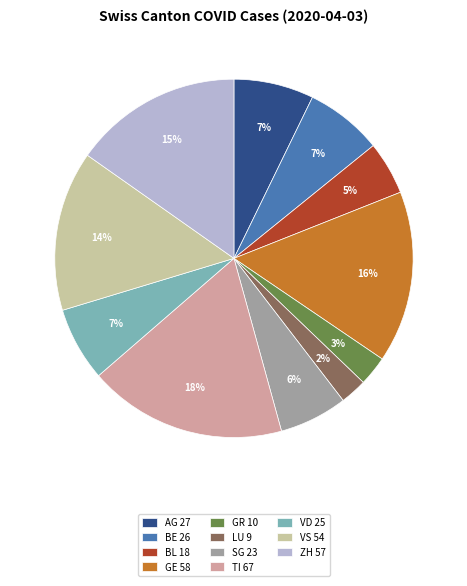

Is there a majority slice in this chart?

No